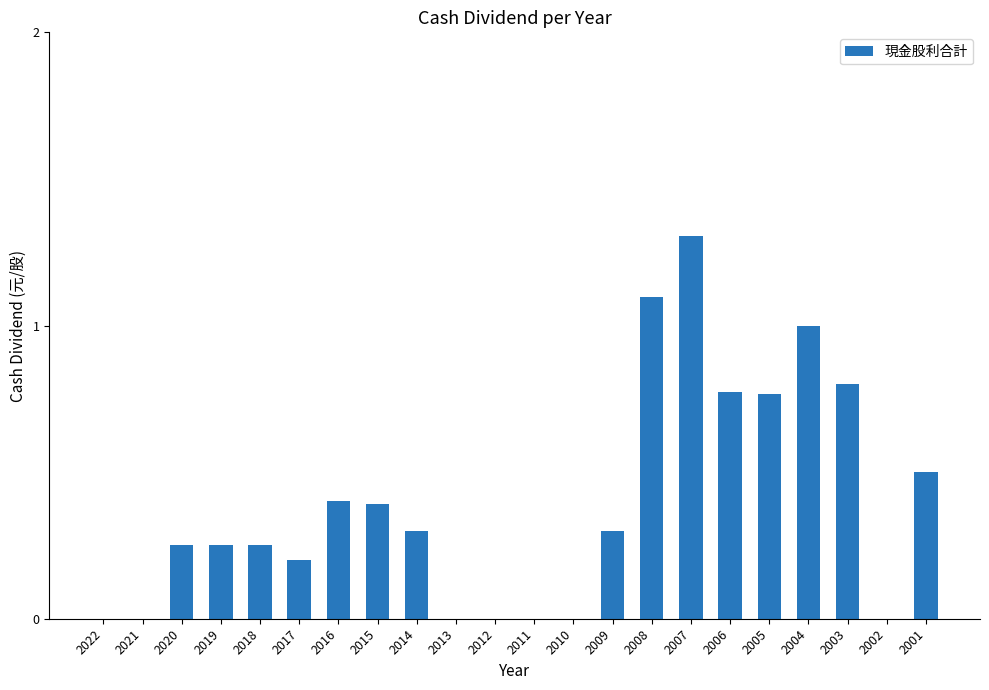

Read the value at 2016.

0.4